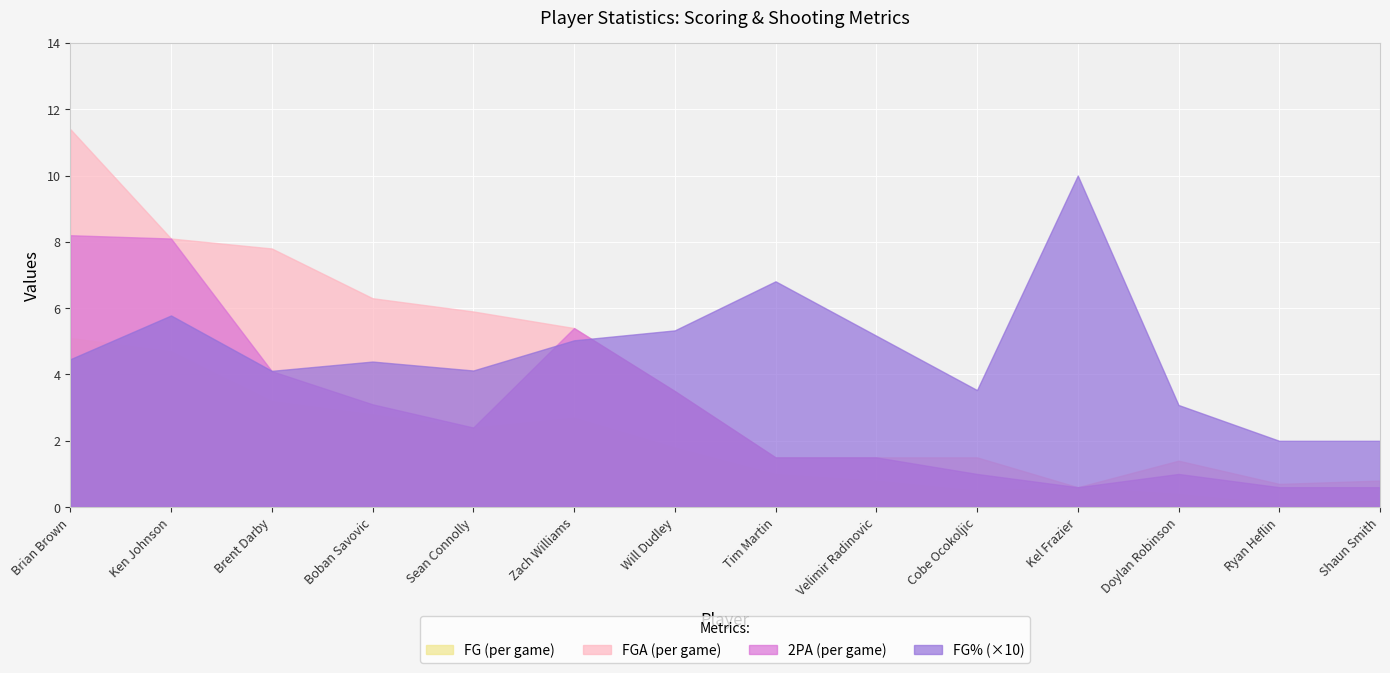

True or false: 2PA has a value of 3.5 at Will Dudley.

True